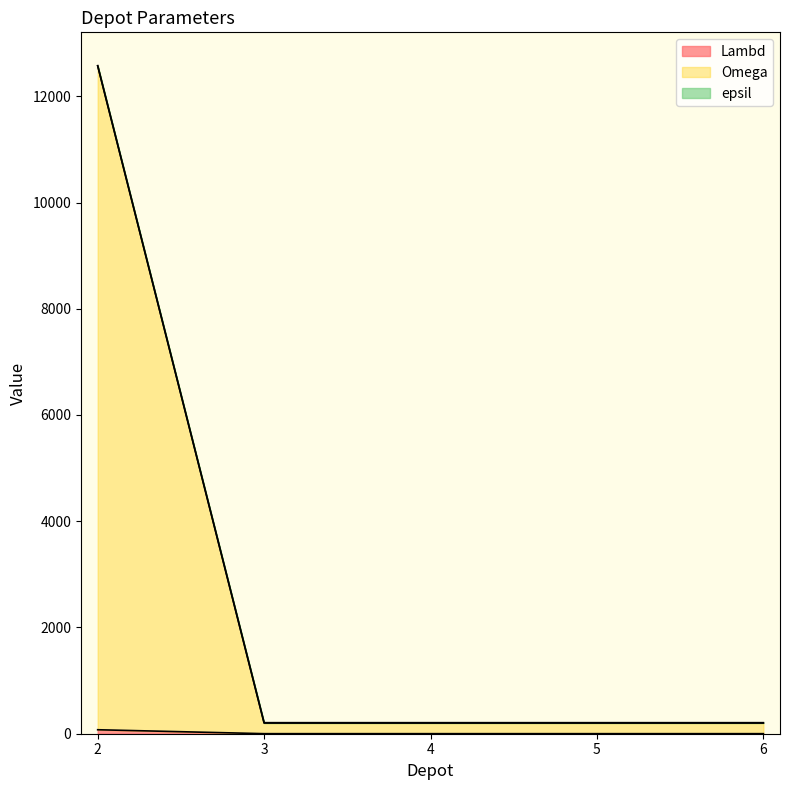

What is the sum of all Omega values?

13379